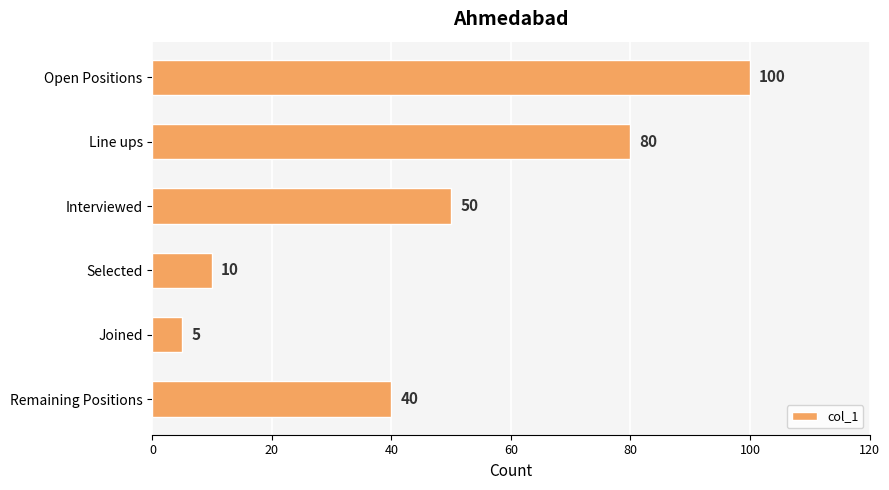

What value does the data have at Open Positions, to the nearest 10?

100